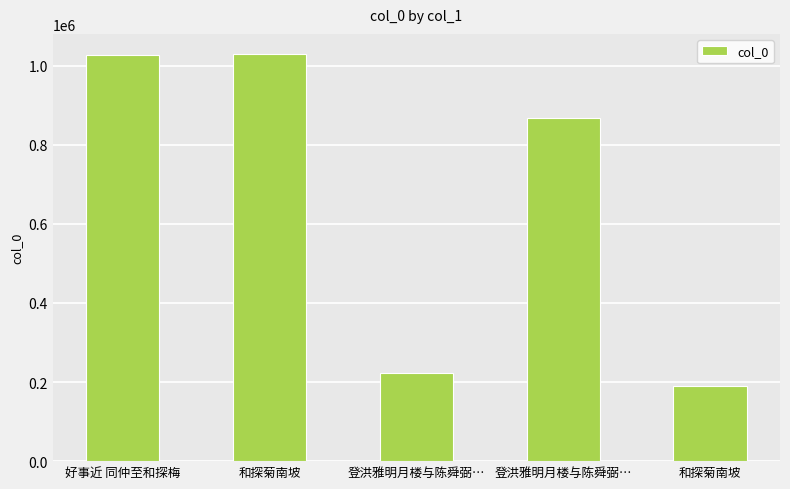

What is the change in value from 登洪雅明月楼与陈舜弼… to 和探菊南坡?

-675453